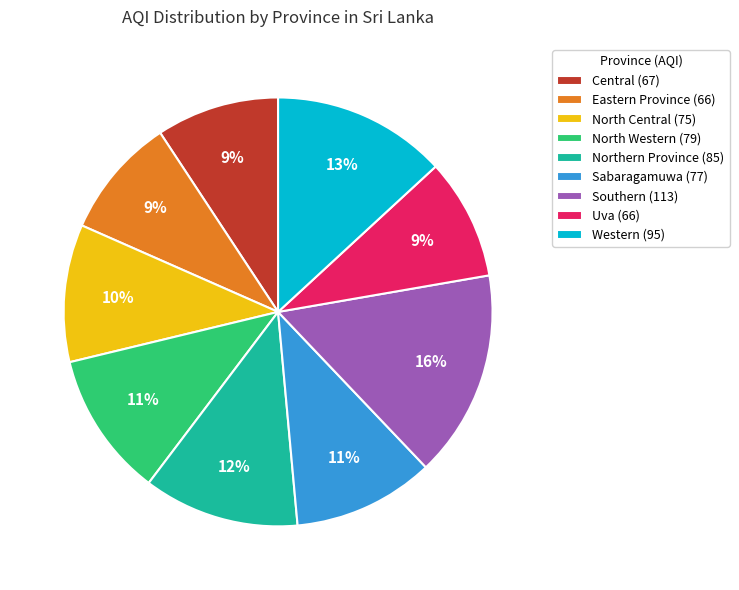

Does Uva account for over 50% of the chart?

No